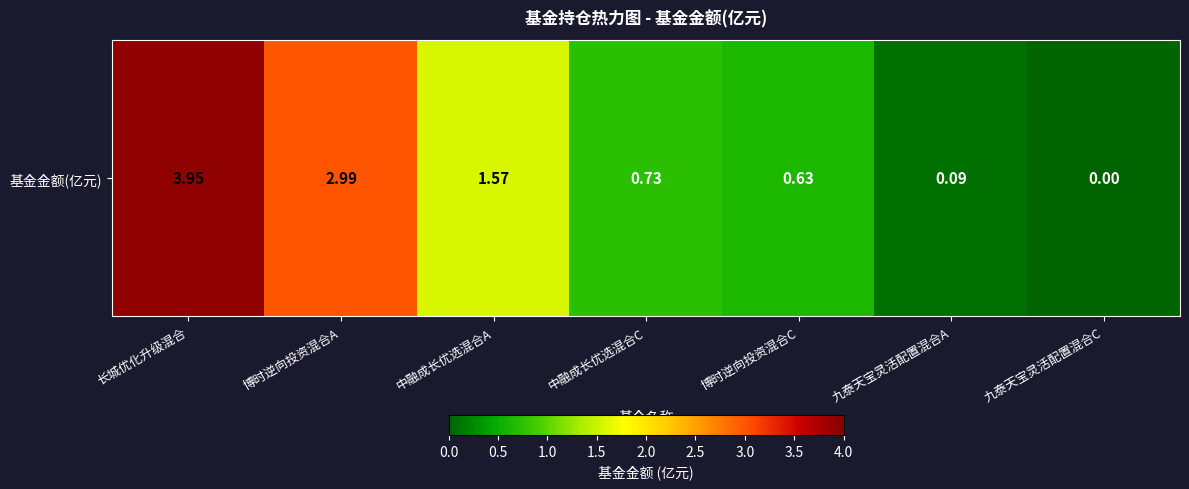

List the labels in order of value, smallest first.

九泰天宝灵活配置混合C, 九泰天宝灵活配置混合A, 博时逆向投资混合C, 中融成长优选混合C, 中融成长优选混合A, 博时逆向投资混合A, 长城优化升级混合